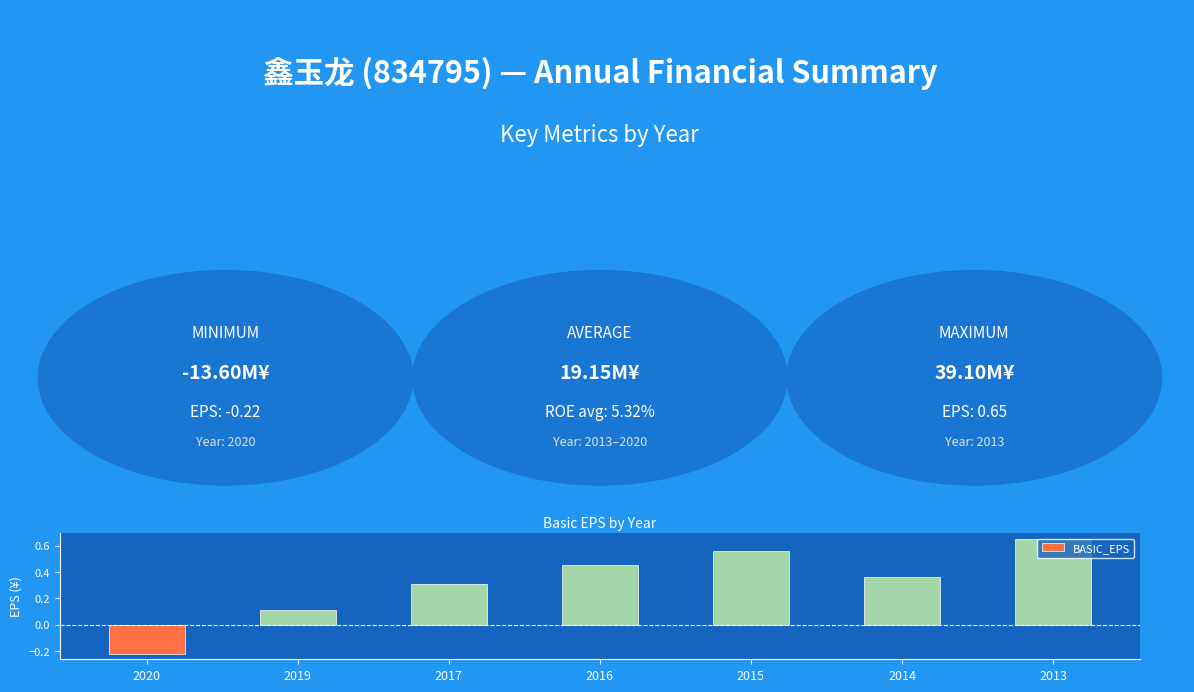

What is the difference between the maximum and minimum values?

0.9